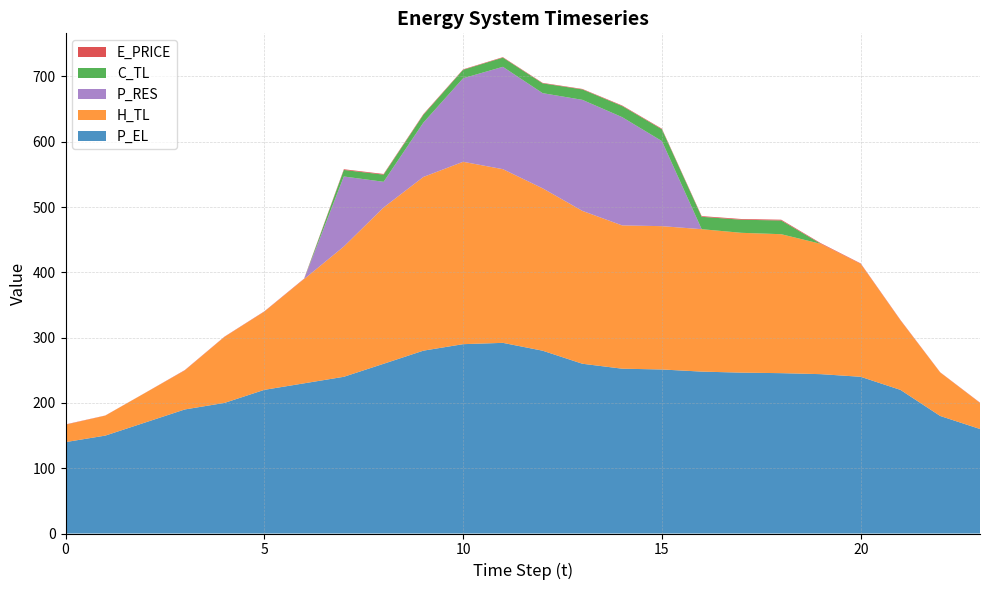

Reading right to left, extract all data points from this chart.

E_PRICE: 0.5	0.3	0.6	0.7	0.9	1.2	1.1	1.0	0.9	0.9	0.7	0.7	0.7	0.7	1.0	1.0	1.1	0.6	0.5	0.4	0.5	0.2	0.2	0.5
P_EL: 160.1	180.0	220.0	240.0	244.1	245.6	246.4	248.0	251.2	252.4	260.0	280.0	292.0	290.0	280.1	260.0	240.0	230.0	220.0	200.1	190.0	170.0	149.9	140.0
H_TL: 39.9	66.6	106.4	172.9	199.5	212.8	214.2	218.2	219.5	219.5	234.1	248.7	266.0	279.3	266.1	239.4	199.6	159.6	119.7	101.1	59.8	45.3	30.6	26.6
C_TL: 0.0	0.0	0.0	0.0	0.0	21.0	20.1	19.0	18.0	17.0	16.0	15.0	14.0	13.0	12.0	11.0	10.0	0.0	0.0	0.0	0.0	0.0	0.0	0.0
P_RES: 0.0	0.0	0.0	0.0	0.0	0.0	0.0	0.0	130.3	165.8	170.1	145.8	156.8	128.0	83.2	39.3	107.3	0.0	0.0	0.0	0.0	0.0	0.0	0.0